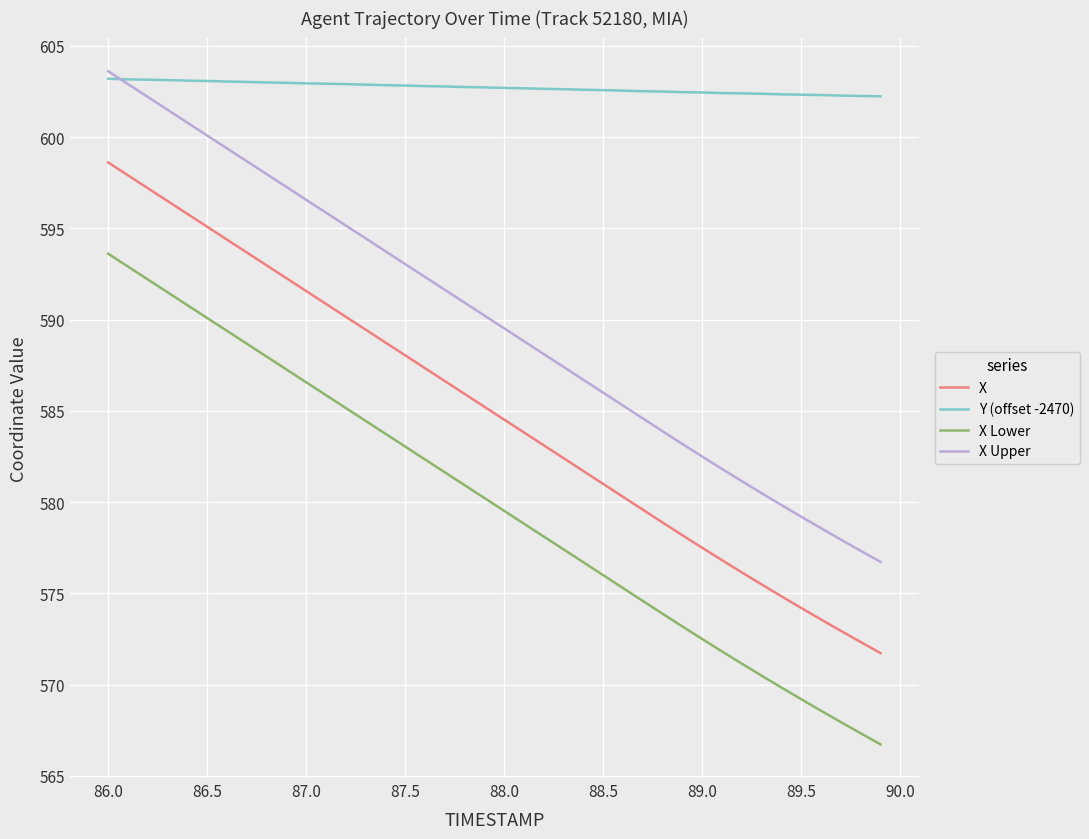

What is the minimum value shown in the chart?

566.7